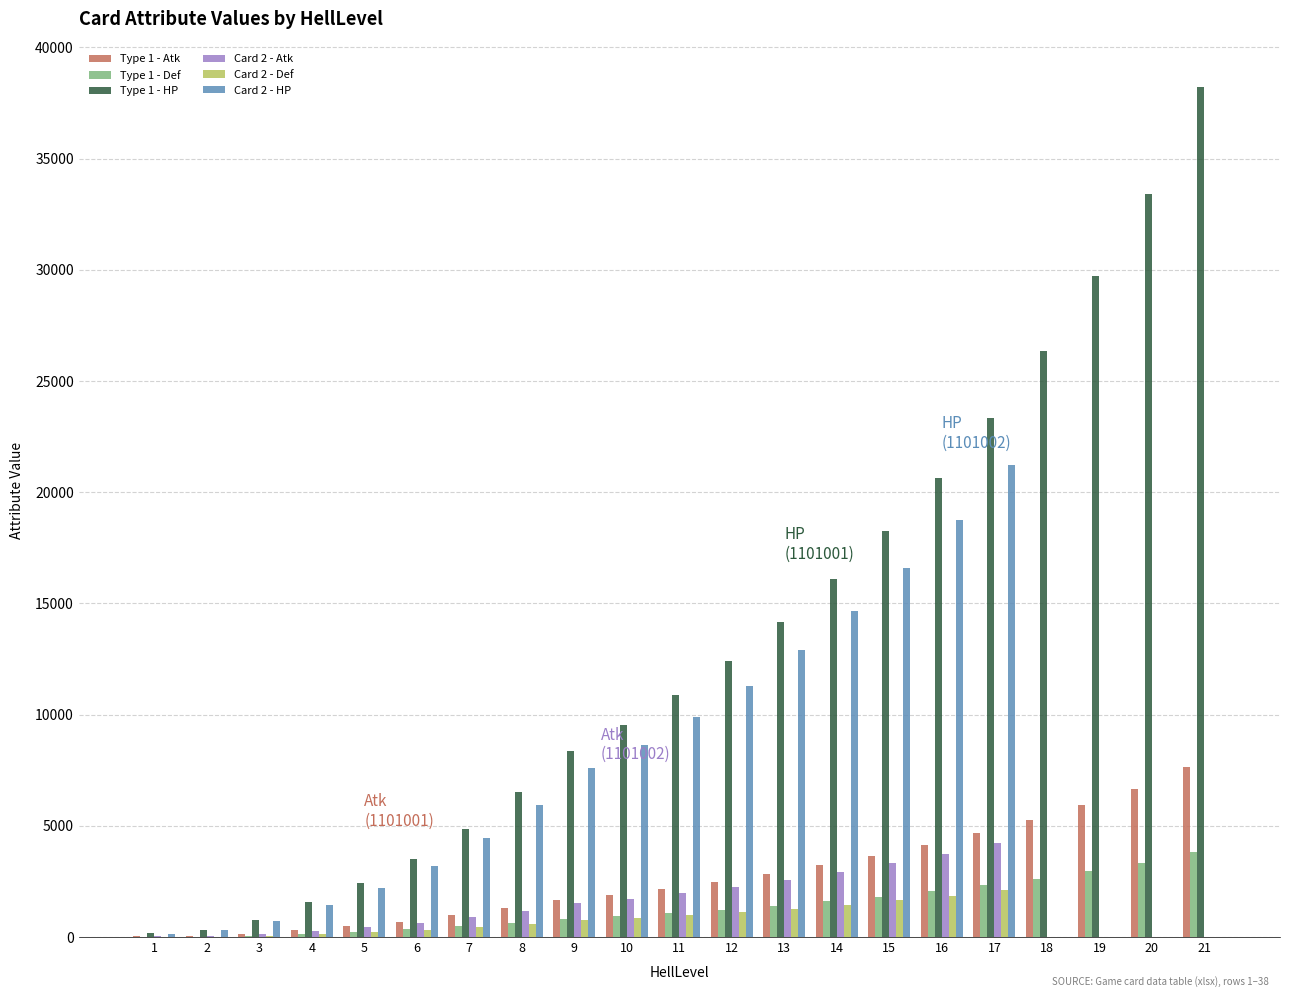

The value of Card 2 - Def at 16 is 1860. True or false?

True